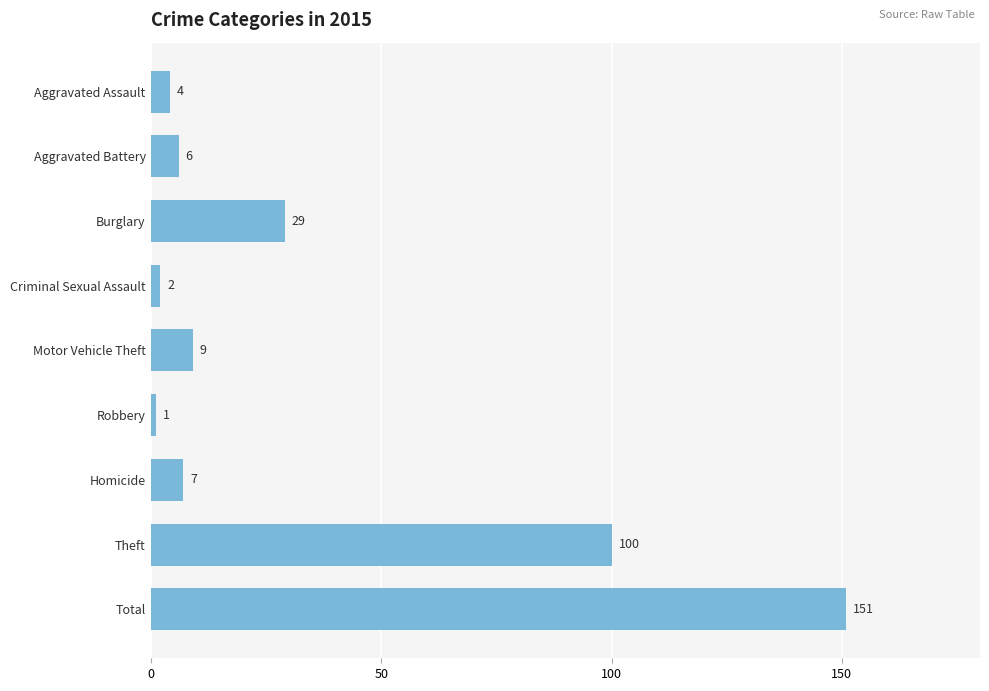

The value at Motor Vehicle Theft is 9. True or false?

True